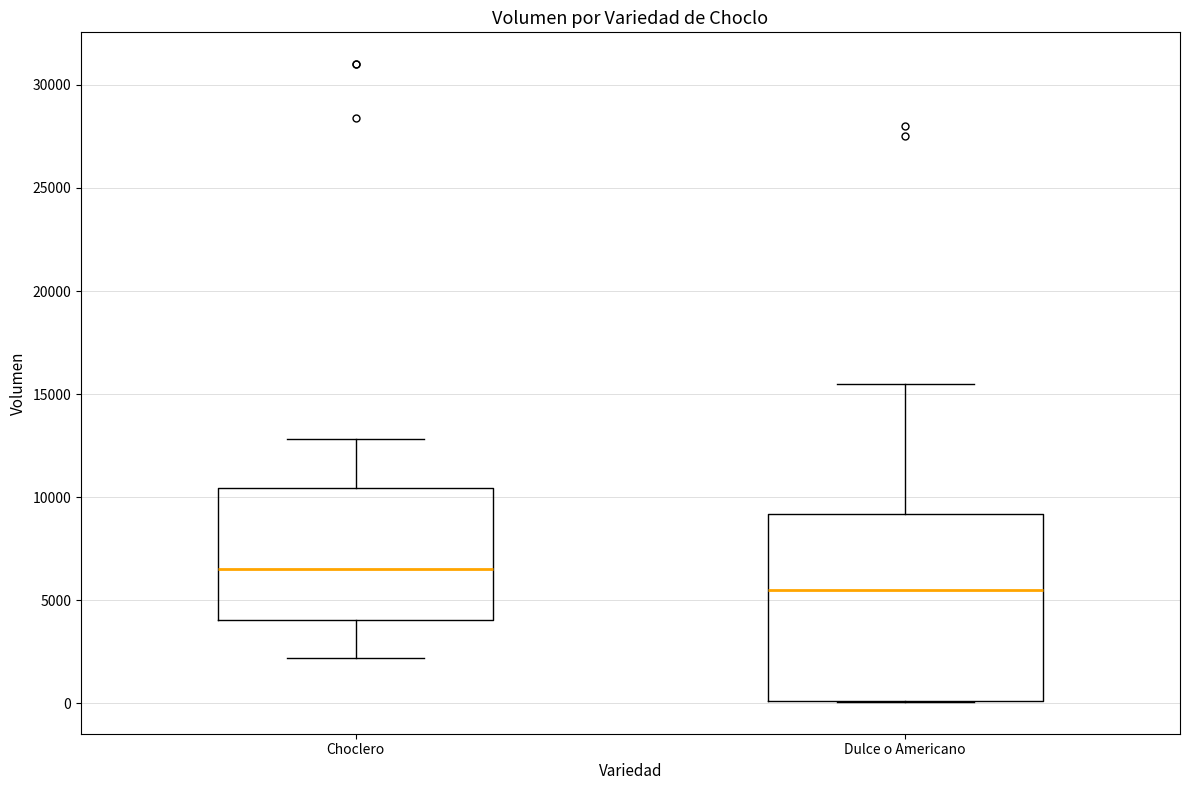

Which box's median line is the highest?

Choclero